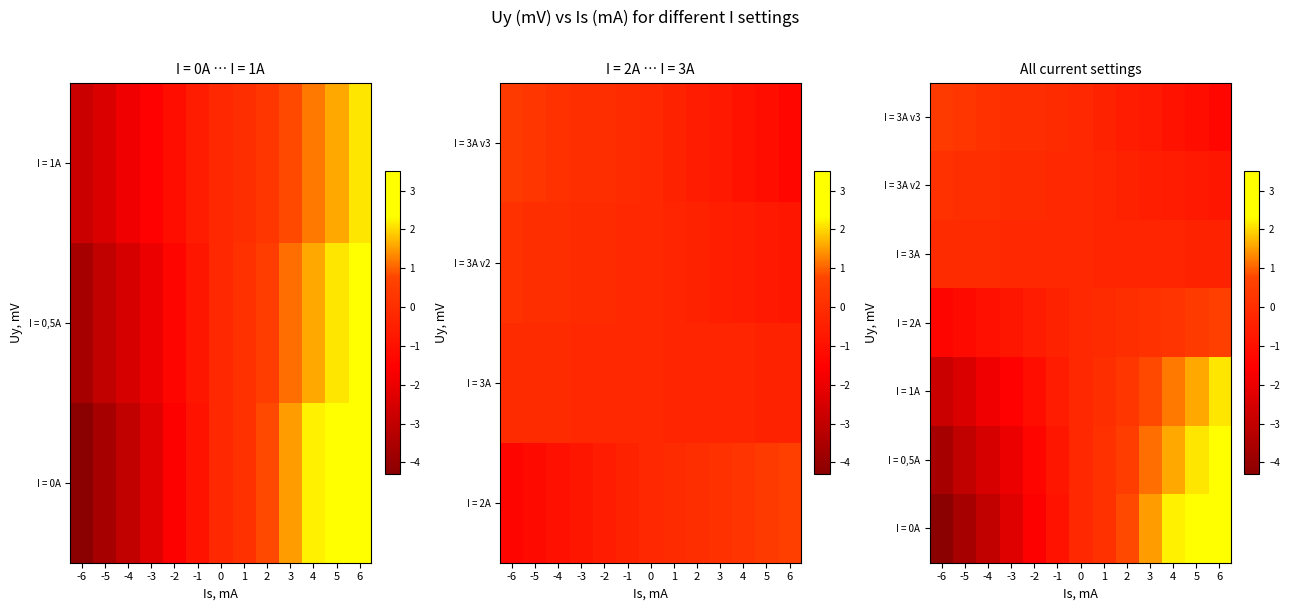

At which category is the sum across all series the highest?

6